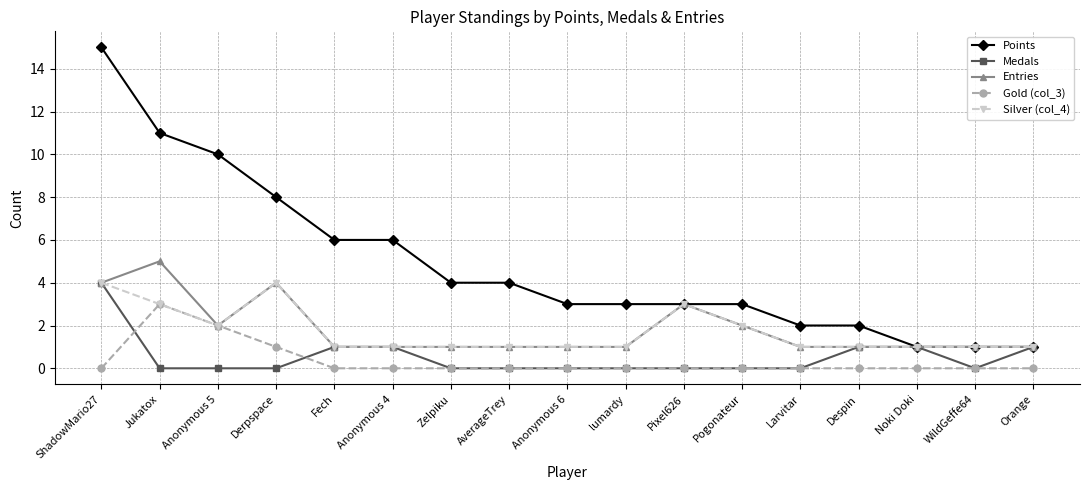

What is the total value across all series at AverageTrey?

6